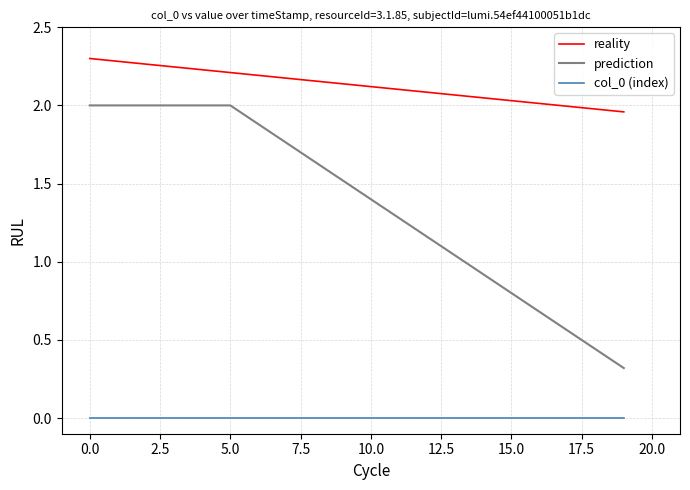

List the series in order of their peak value, highest first.

reality, prediction, col_0 (index)